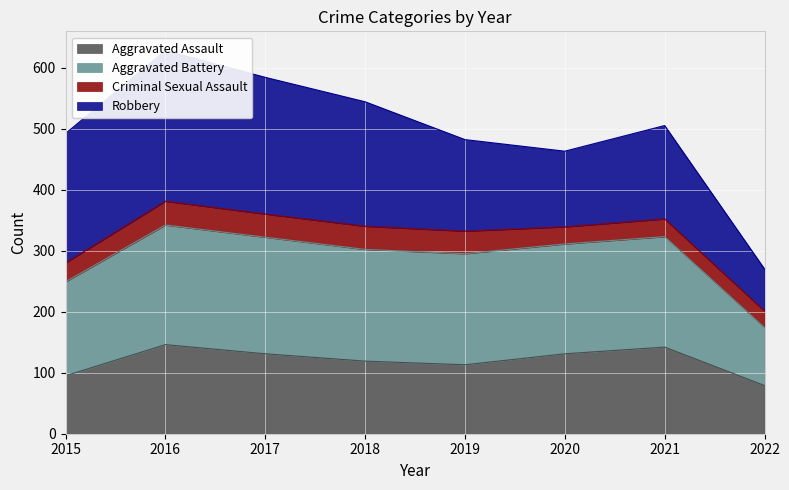

True or false: Aggravated Assault and Aggravated Battery intersect in this chart.

False